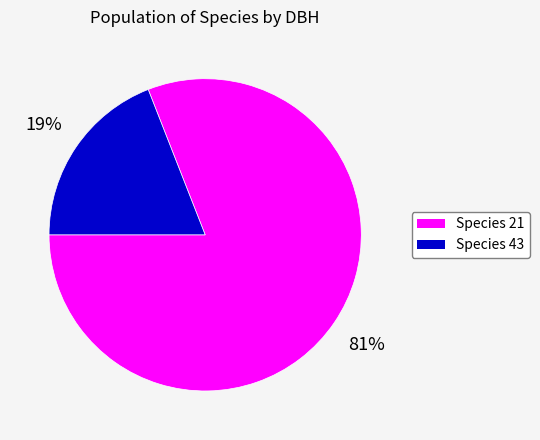

Count the number of slices in the pie.

2